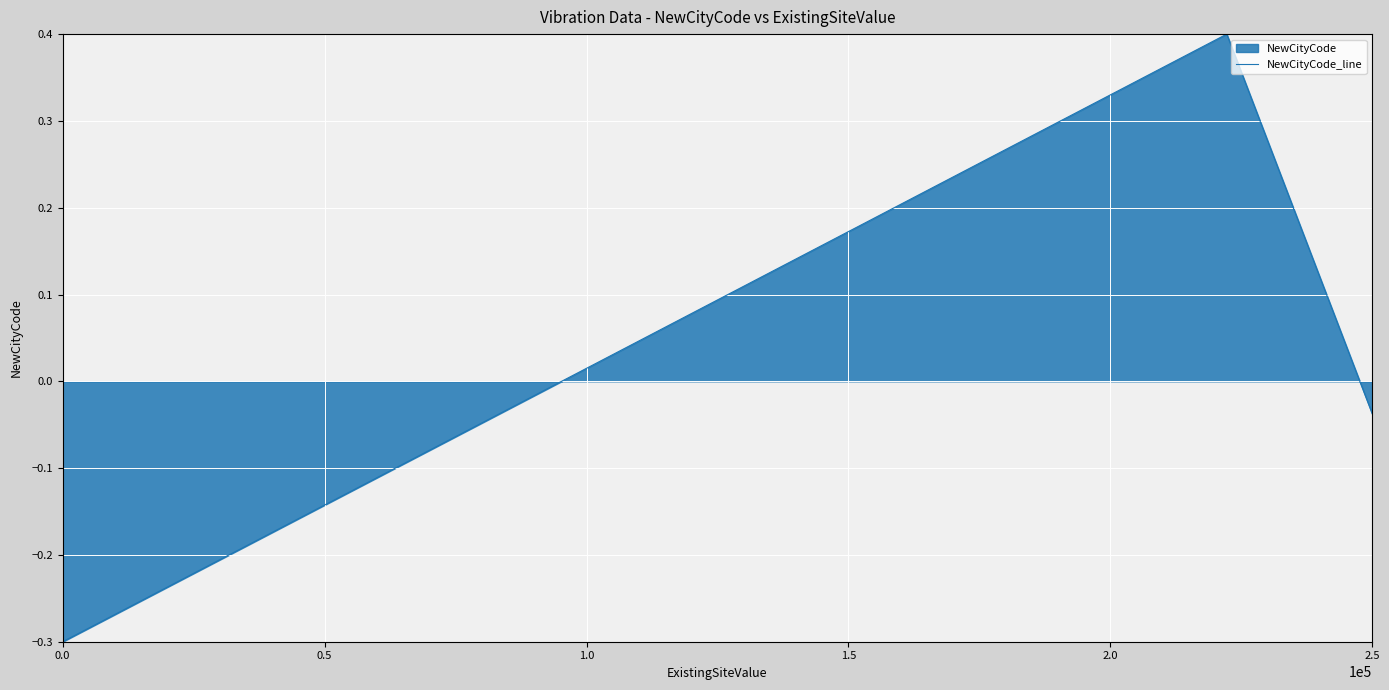

What is the minimum value shown in the chart?

-0.3